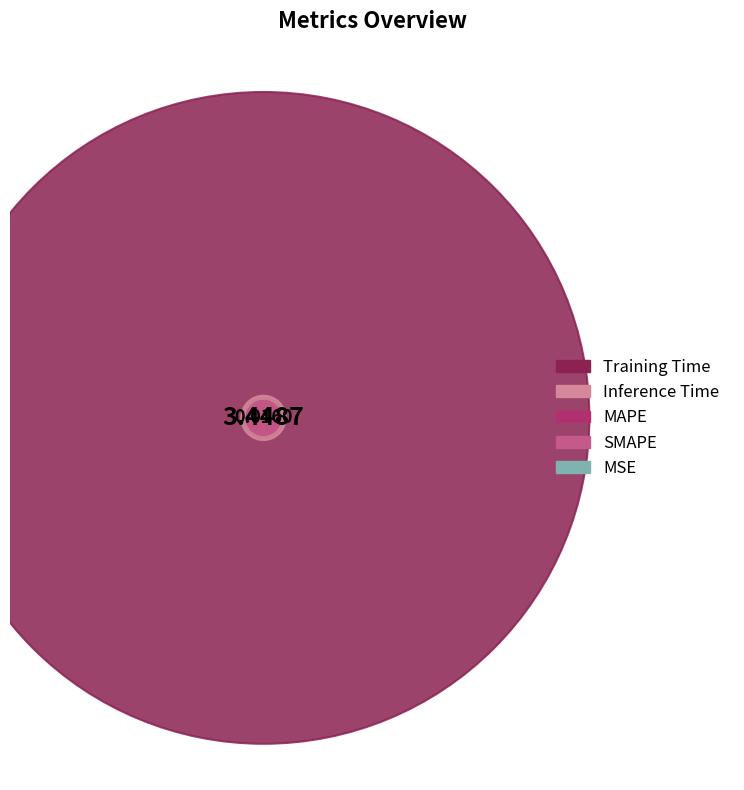

Does Training Time represent more than half of the total?

Yes